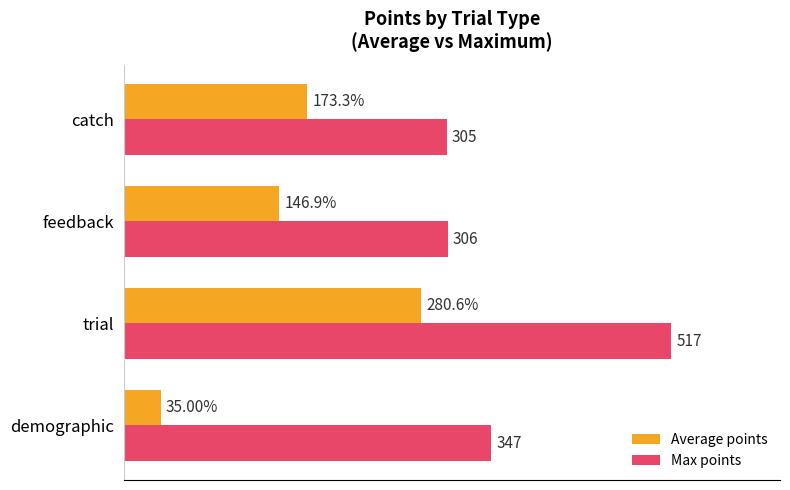

Which series has the largest total across all categories?

Max points